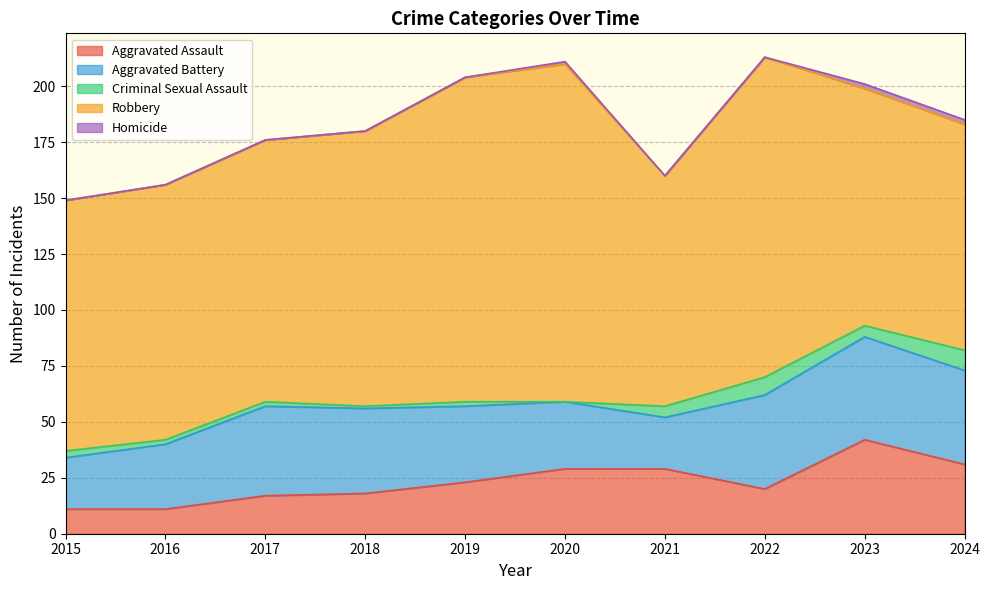

Reading left to right, list all the values displayed in this chart.

Aggravated Assault: 2015=11	2016=11	2017=17	2018=18	2019=23	2020=29	2021=29	2022=20	2023=42	2024=31
Aggravated Battery: 2015=23	2016=29	2017=40	2018=38	2019=34	2020=30	2021=23	2022=42	2023=46	2024=42
Criminal Sexual Assault: 2015=3	2016=2	2017=2	2018=1	2019=2	2020=0	2021=5	2022=8	2023=5	2024=9
Robbery: 2015=112	2016=114	2017=117	2018=123	2019=145	2020=151	2021=103	2022=143	2023=106	2024=101
Homicide: 2015=0	2016=0	2017=0	2018=0	2019=0	2020=1	2021=0	2022=0	2023=2	2024=2